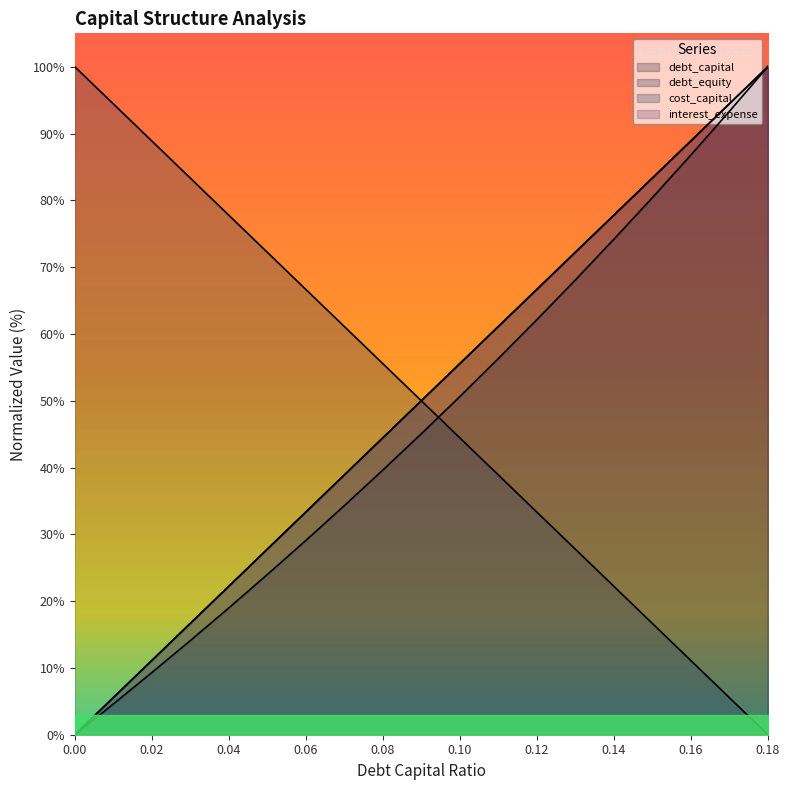

Rank the series by their maximum value, from lowest to highest.

debt_capital, debt_equity, cost_capital, interest_expense